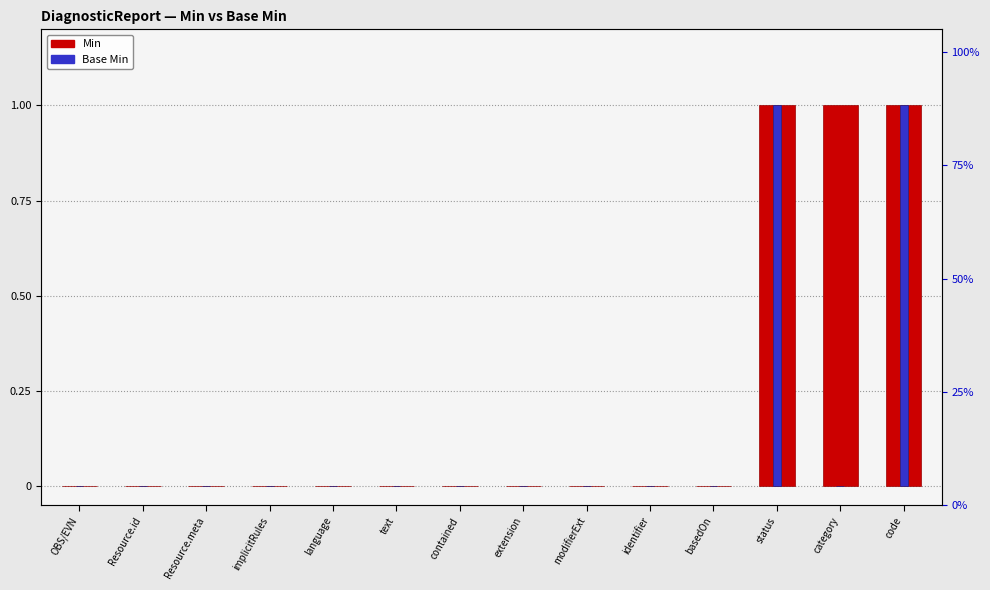

Which series has the widest spread of values?

Min